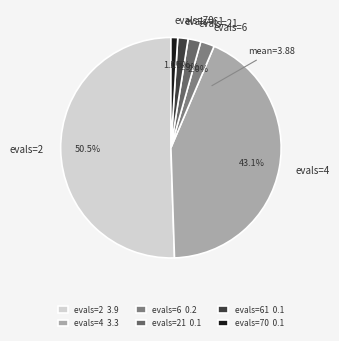

To the nearest percent, what percentage of the pie is evals=21?

2%